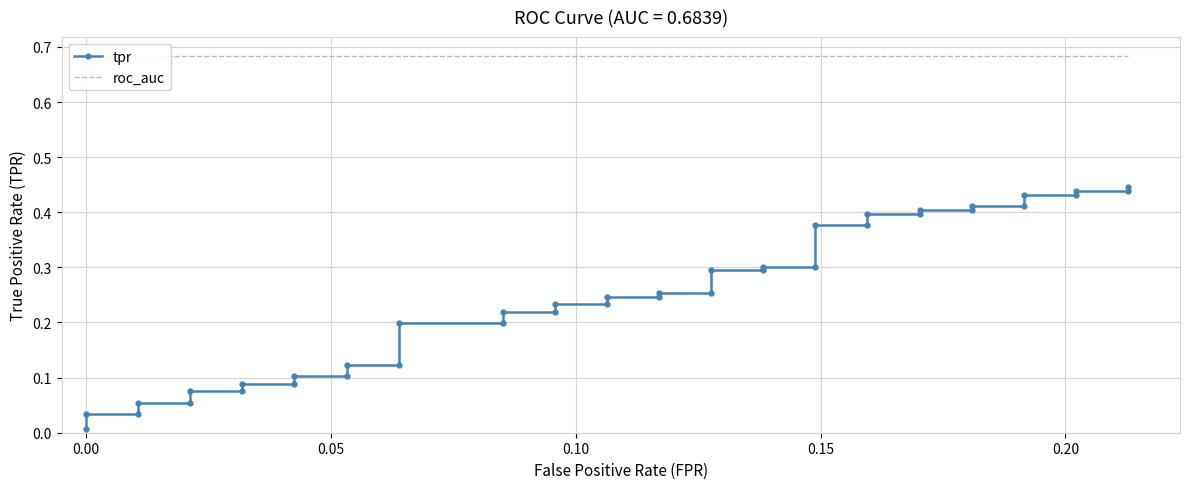

True or false: roc_auc and tpr intersect in this chart.

False